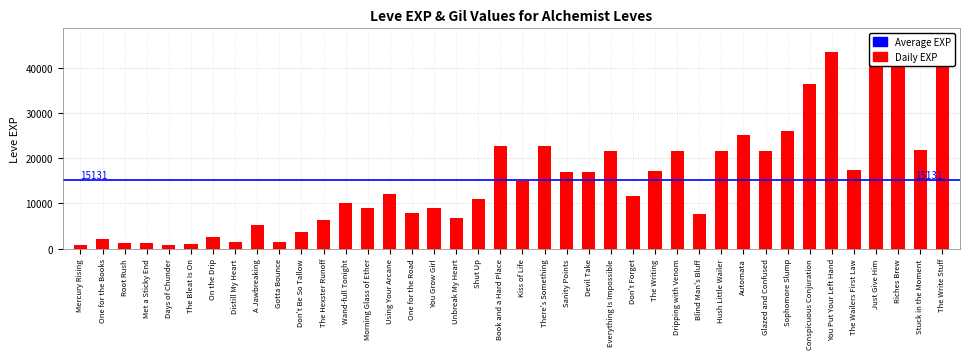

What position from the right is Morning Glass of Ether?

27